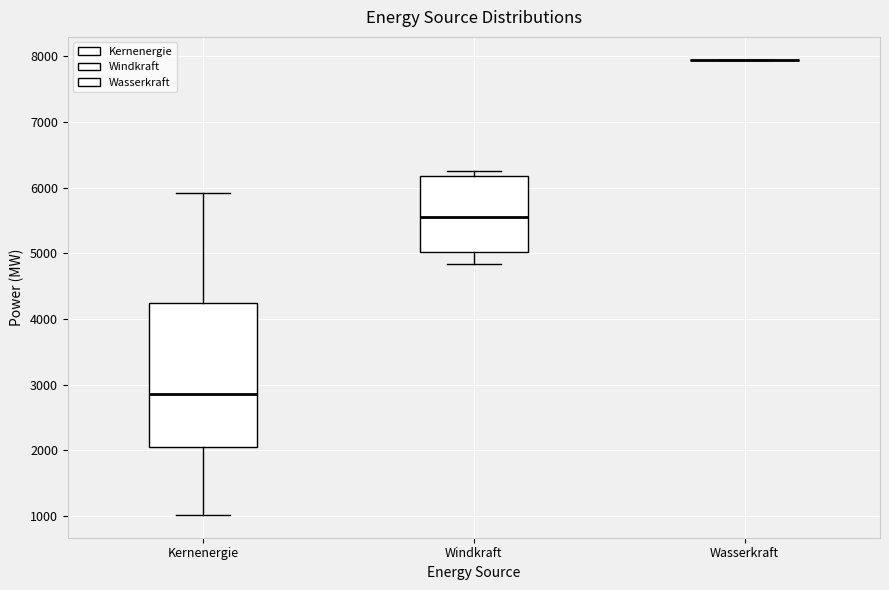

Reading left to right, read every box against the y-axis: the position of its median line, the range the box covers, and the ends of its whiskers. The values are not printed on the chart, so give them approximately, as read against the axis.

Kernenergie: median 2900, box 2100 to 4200, whiskers 1000 to 5900
Windkraft: median 5500, box 5000 to 6200, whiskers 4800 to 6300
Wasserkraft: box collapsed to a line at 7900, whiskers 7900 to 7900